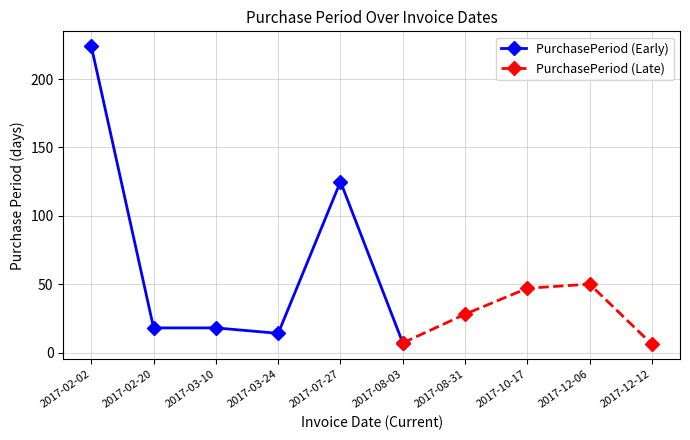

The value of PurchasePeriod (Early) at 2017-07-27 is 125. True or false?

True